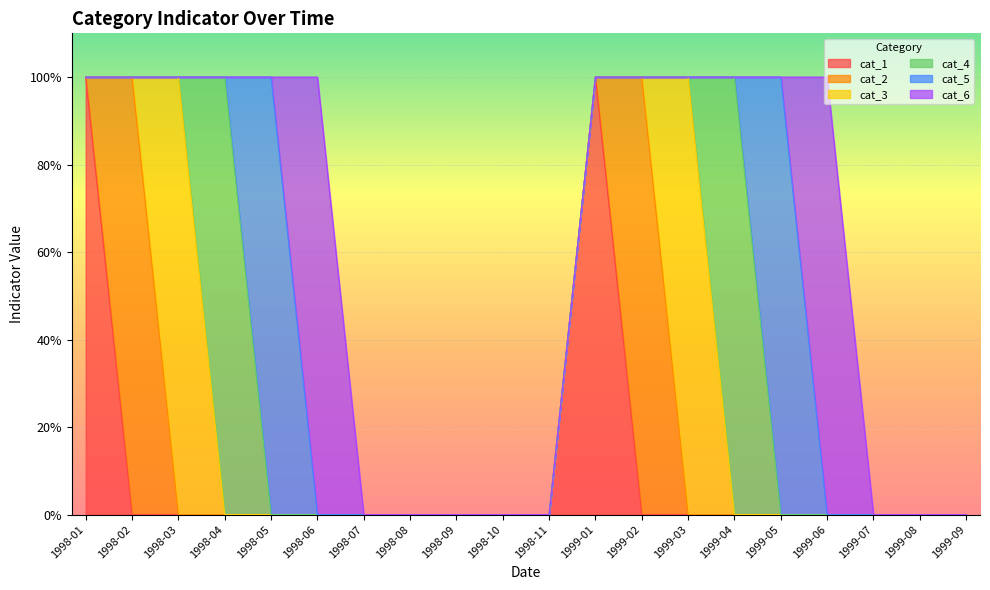

Reading left to right, what are all the values shown in this chart?

cat_1: 1998-01=1	1998-02=0	1998-03=0	1998-04=0	1998-05=0	1998-06=0	1998-07=0	1998-08=0	1998-09=0	1998-10=0	1998-11=0	1999-01=1	1999-02=0	1999-03=0	1999-04=0	1999-05=0	1999-06=0	1999-07=0	1999-08=0	1999-09=0
cat_2: 1998-01=0	1998-02=1	1998-03=0	1998-04=0	1998-05=0	1998-06=0	1998-07=0	1998-08=0	1998-09=0	1998-10=0	1998-11=0	1999-01=0	1999-02=1	1999-03=0	1999-04=0	1999-05=0	1999-06=0	1999-07=0	1999-08=0	1999-09=0
cat_3: 1998-01=0	1998-02=0	1998-03=1	1998-04=0	1998-05=0	1998-06=0	1998-07=0	1998-08=0	1998-09=0	1998-10=0	1998-11=0	1999-01=0	1999-02=0	1999-03=1	1999-04=0	1999-05=0	1999-06=0	1999-07=0	1999-08=0	1999-09=0
cat_4: 1998-01=0	1998-02=0	1998-03=0	1998-04=1	1998-05=0	1998-06=0	1998-07=0	1998-08=0	1998-09=0	1998-10=0	1998-11=0	1999-01=0	1999-02=0	1999-03=0	1999-04=1	1999-05=0	1999-06=0	1999-07=0	1999-08=0	1999-09=0
cat_5: 1998-01=0	1998-02=0	1998-03=0	1998-04=0	1998-05=1	1998-06=0	1998-07=0	1998-08=0	1998-09=0	1998-10=0	1998-11=0	1999-01=0	1999-02=0	1999-03=0	1999-04=0	1999-05=1	1999-06=0	1999-07=0	1999-08=0	1999-09=0
cat_6: 1998-01=0	1998-02=0	1998-03=0	1998-04=0	1998-05=0	1998-06=1	1998-07=0	1998-08=0	1998-09=0	1998-10=0	1998-11=0	1999-01=0	1999-02=0	1999-03=0	1999-04=0	1999-05=0	1999-06=1	1999-07=0	1999-08=0	1999-09=0